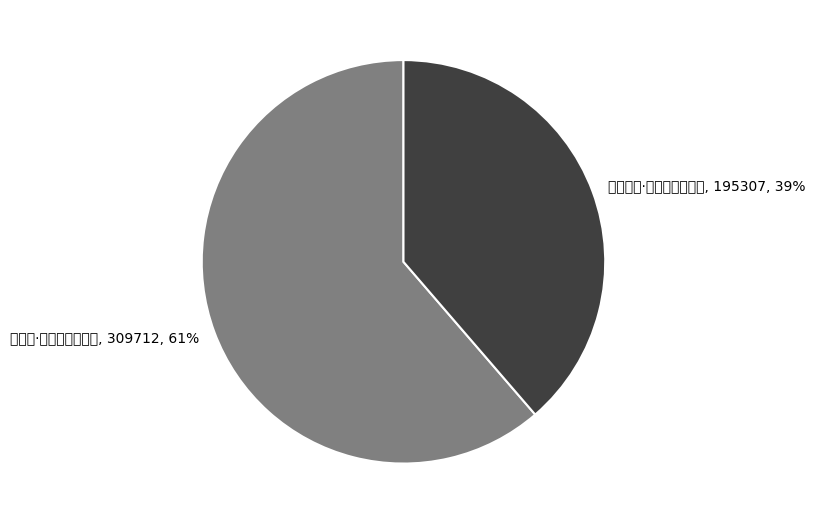

Which has a higher value, 鄞塘田家·经秋心事转衰颓 or 阮郎归·一秋心事冷吴霜?

阮郎归·一秋心事冷吴霜